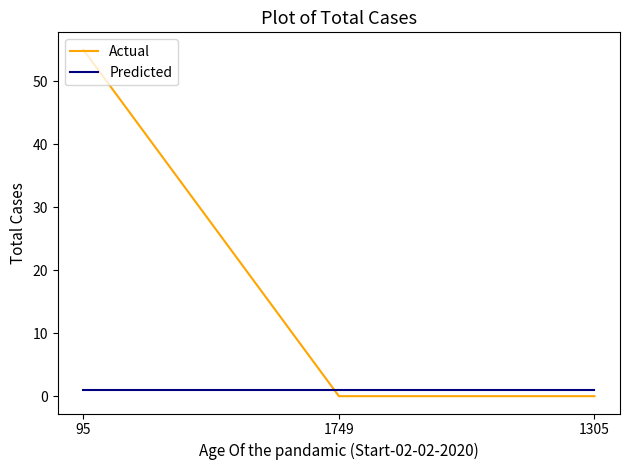

What is the sum of the Predicted values at 1305 and 1749?

2